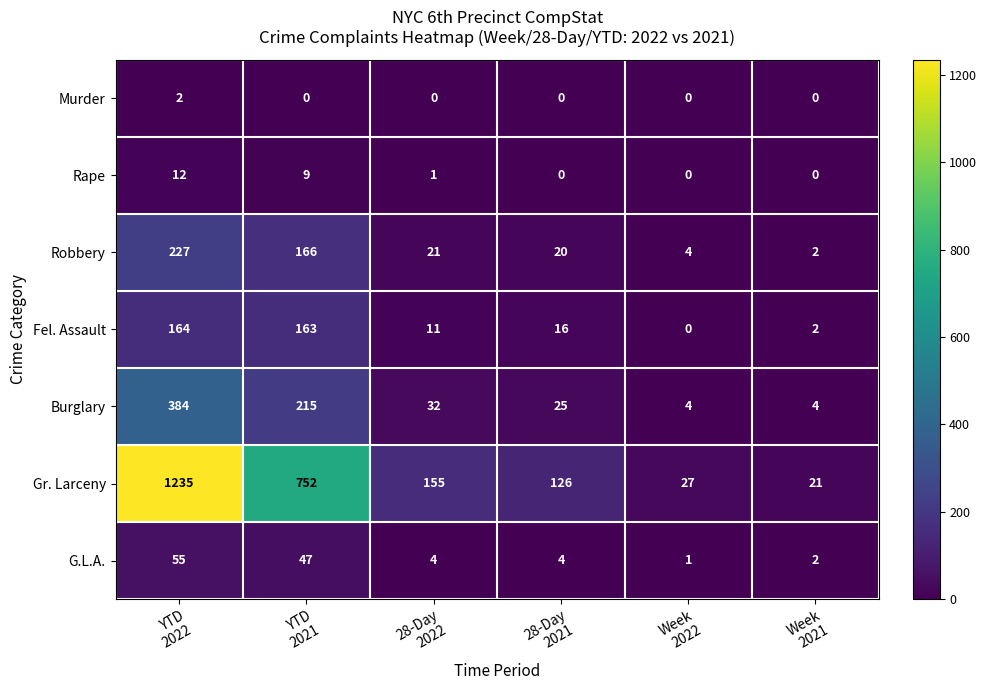

What is the difference between the maximum and minimum values in the Robbery series?

225